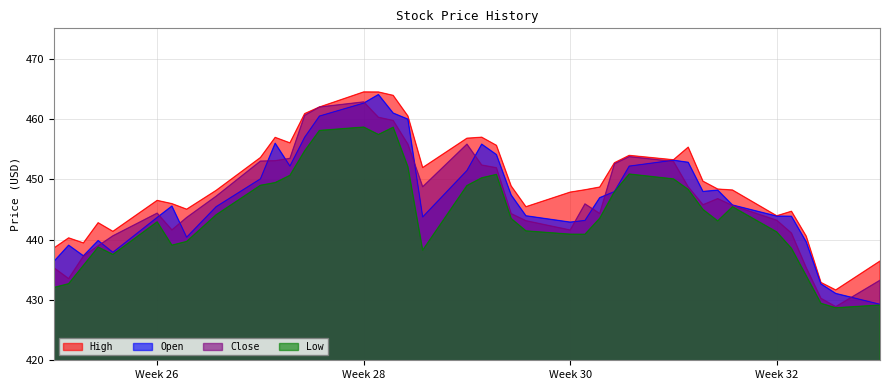

What is the sum of all High values?

17982.8